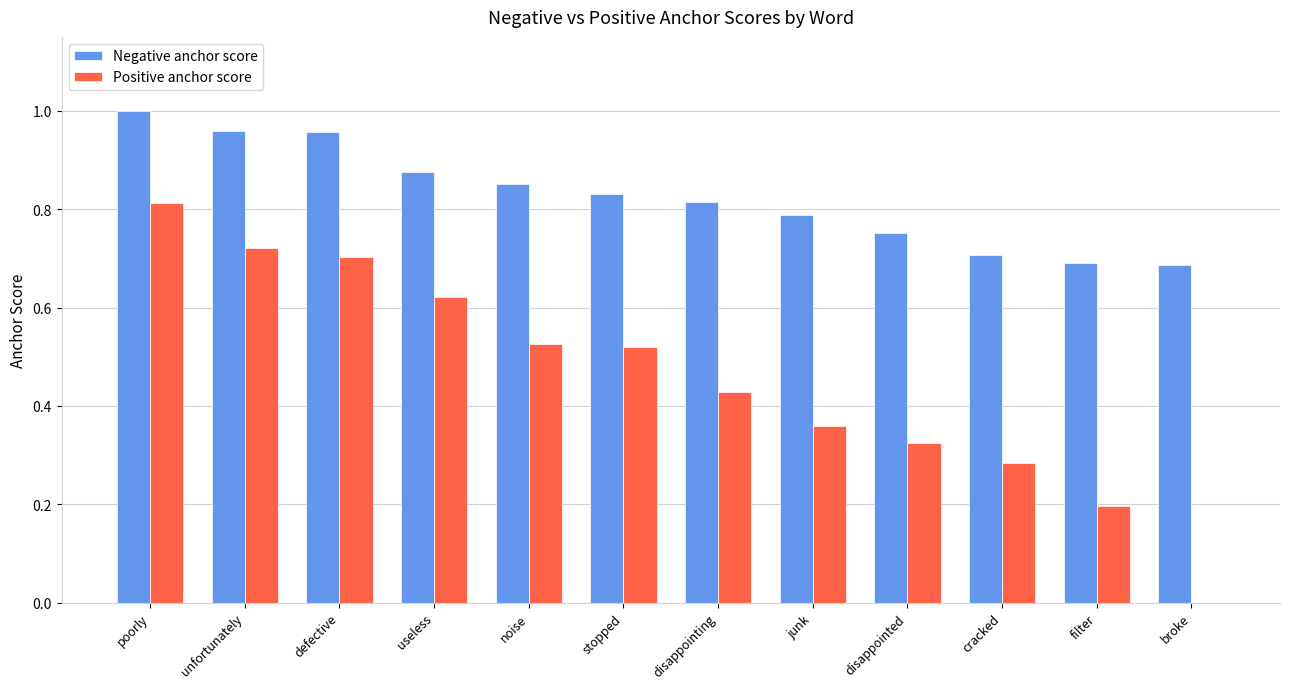

True or false: Positive anchor score has a value of 0.5 at poorly.

False